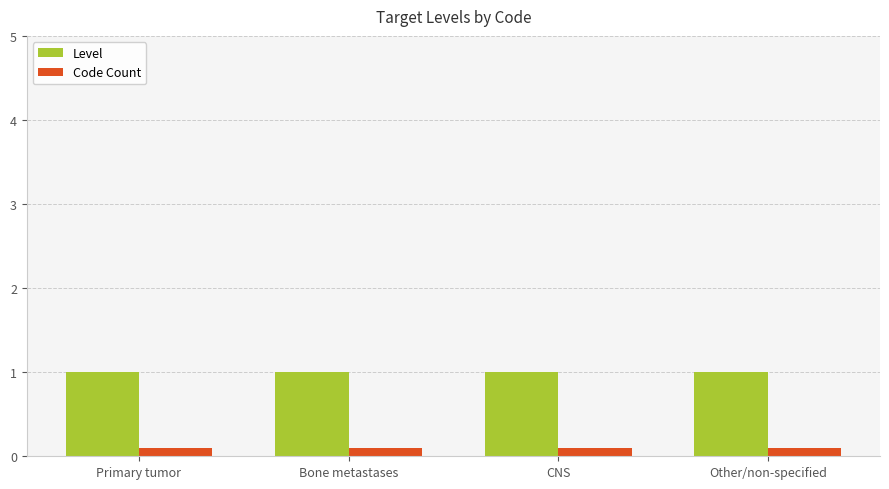

What is the label of the 1st bar from the left?

Primary tumor